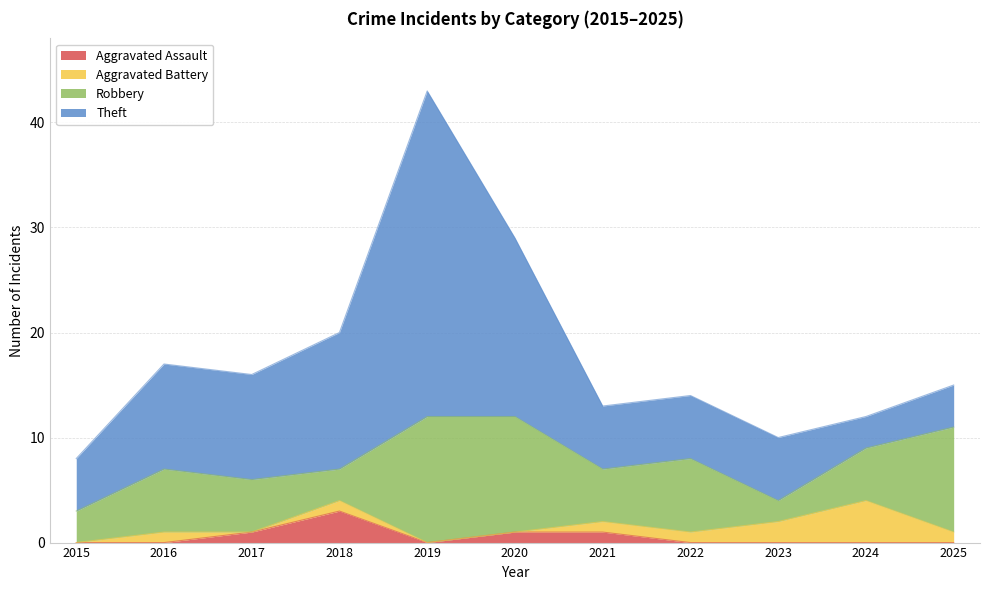

Does the chart have visible grid lines?

Yes